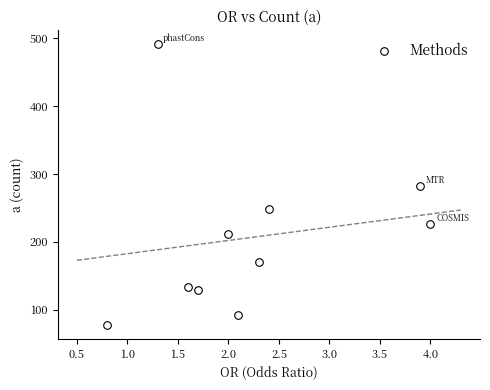

What is the range of Y values (max minus min)?

413